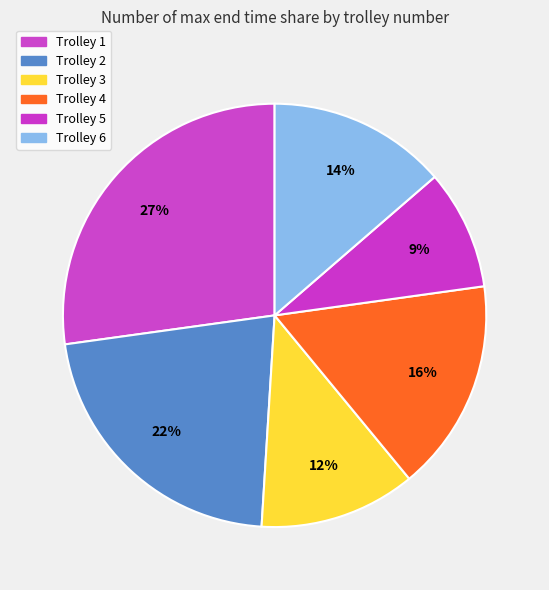

Which category has the biggest portion of the pie?

Trolley 1